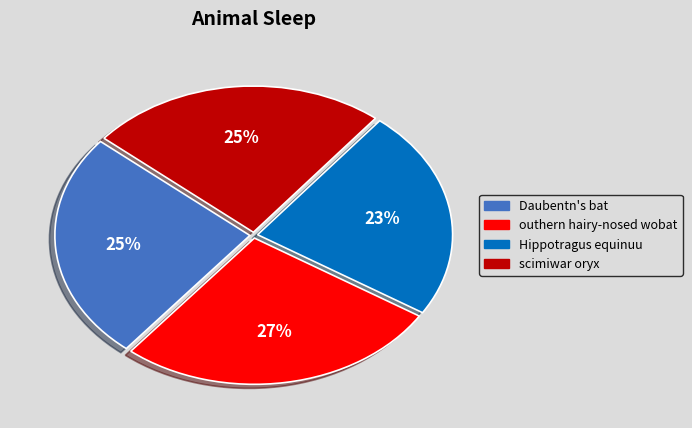

Does Hippotragus equinuu account for over 50% of the chart?

No